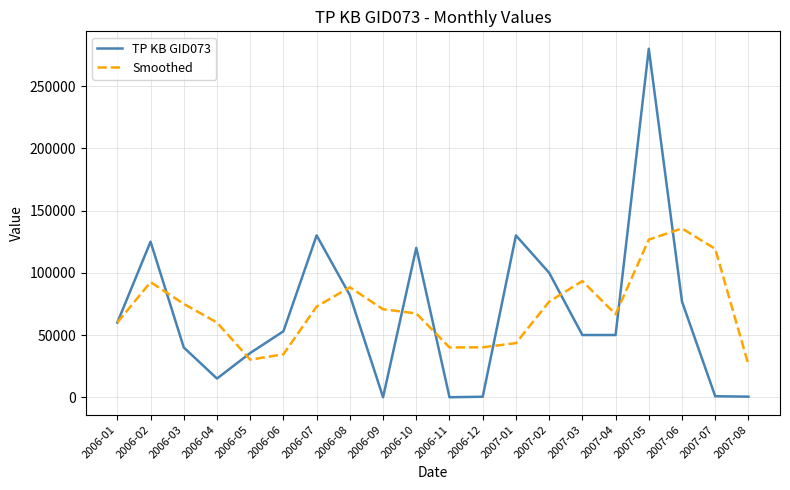

What is the greatest value displayed?

280000.0